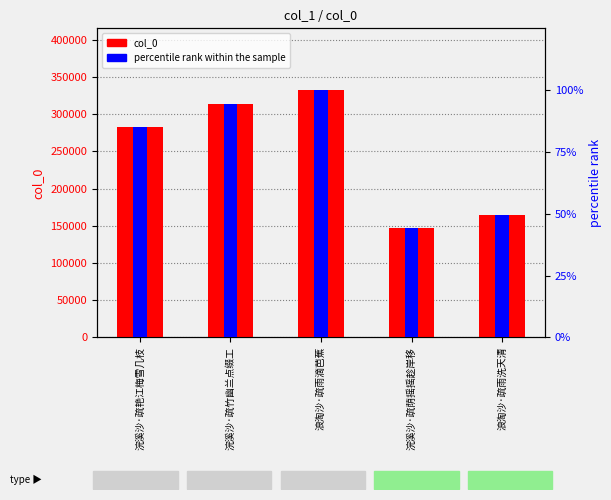

Read the col_0 value at 浣溪沙·疏荫摇摇趁岸移.

146901.0